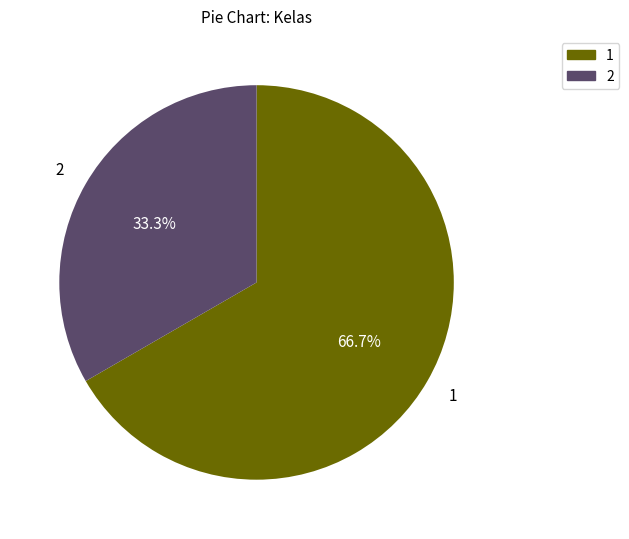

Is there a majority slice in this chart?

Yes